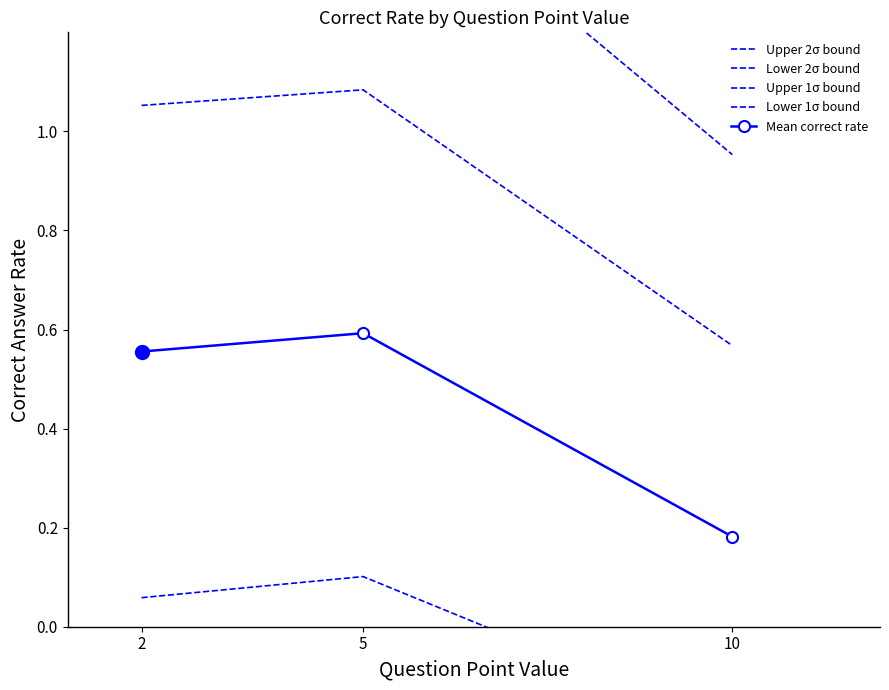

True or false: Lower 2σ bound has a value of -0.4 at 2.

True